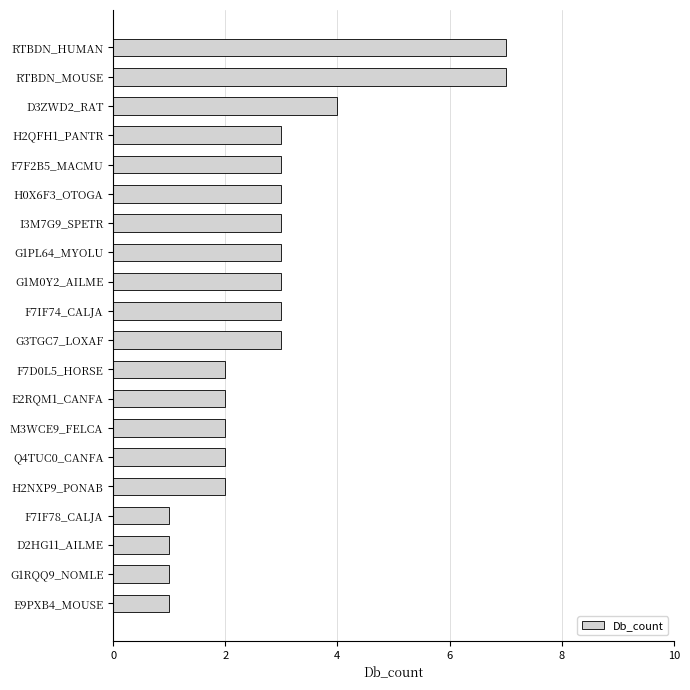

Reading bottom to top, transcribe all the data shown in this chart.

E9PXB4_MOUSE=1	G1RQQ9_NOMLE=1	D2HG11_AILME=1	F7IF78_CALJA=1	H2NXP9_PONAB=2	Q4TUC0_CANFA=2	M3WCE9_FELCA=2	E2RQM1_CANFA=2	F7D0L5_HORSE=2	G3TGC7_LOXAF=3	F7IF74_CALJA=3	G1M0Y2_AILME=3	G1PL64_MYOLU=3	I3M7G9_SPETR=3	H0X6F3_OTOGA=3	F7F2B5_MACMU=3	H2QFH1_PANTR=3	D3ZWD2_RAT=4	RTBDN_MOUSE=7	RTBDN_HUMAN=7